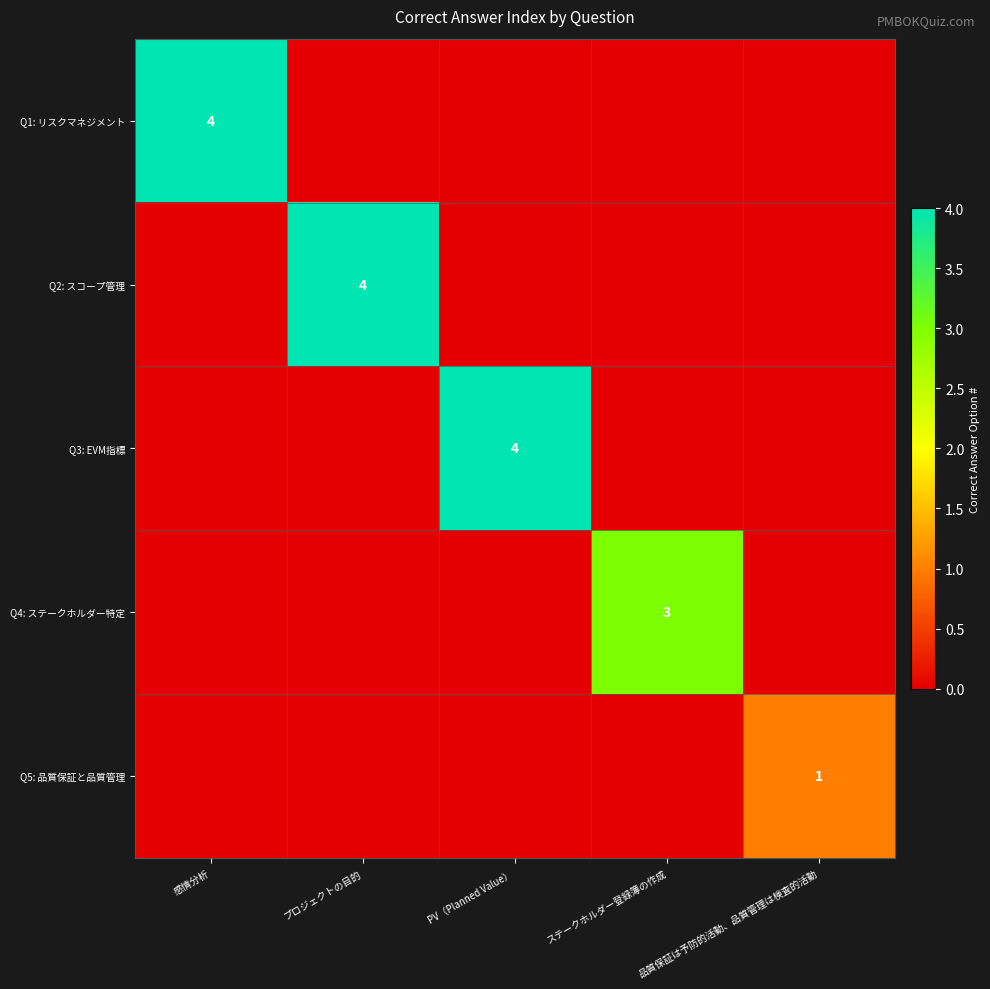

What is the average value of the Q4: ステークホルダー特定 series?

1